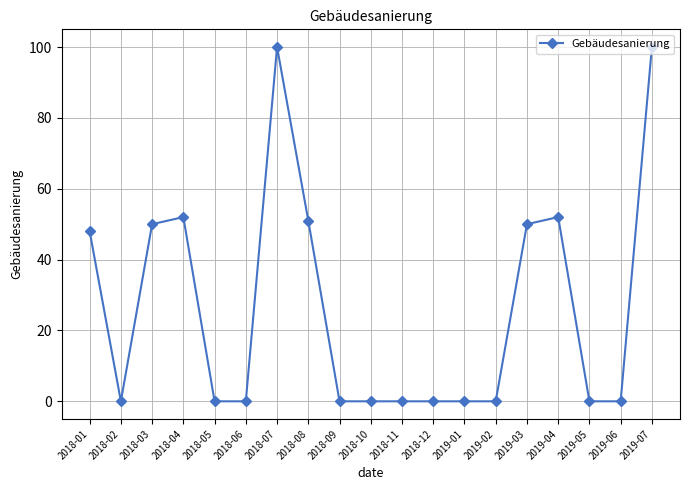

What is the greatest value displayed?

100